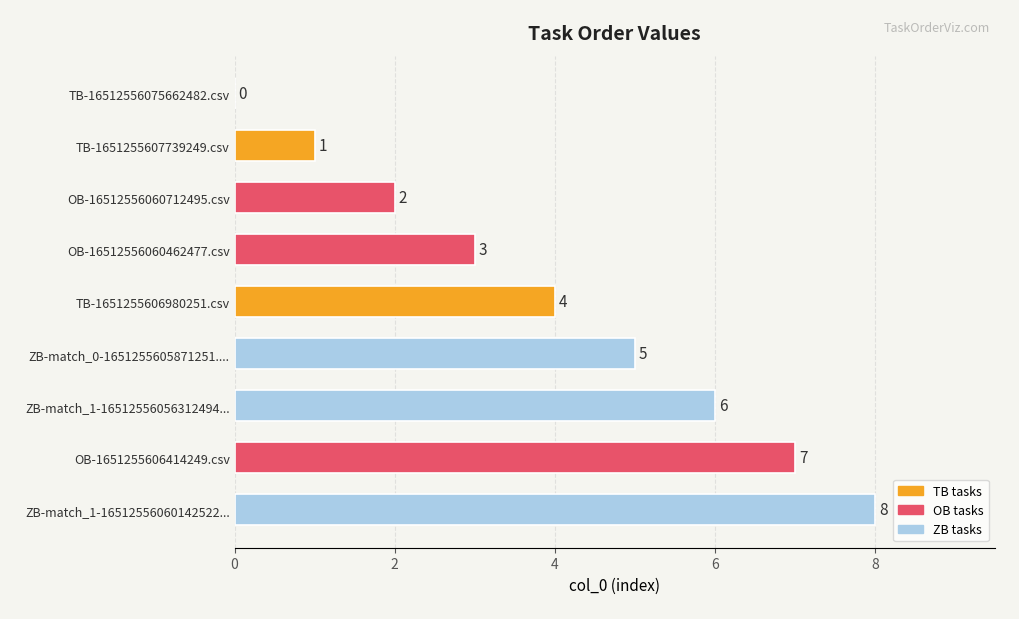

Which label corresponds to the largest value in the chart?

ZB-match_1-16512556060142522...